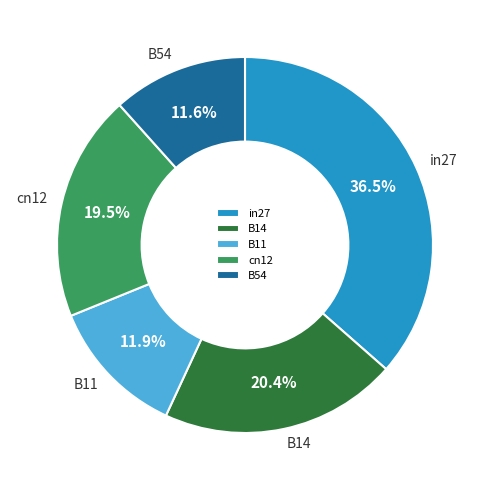

What percentage is the B54 slice, to the nearest percent?

12%